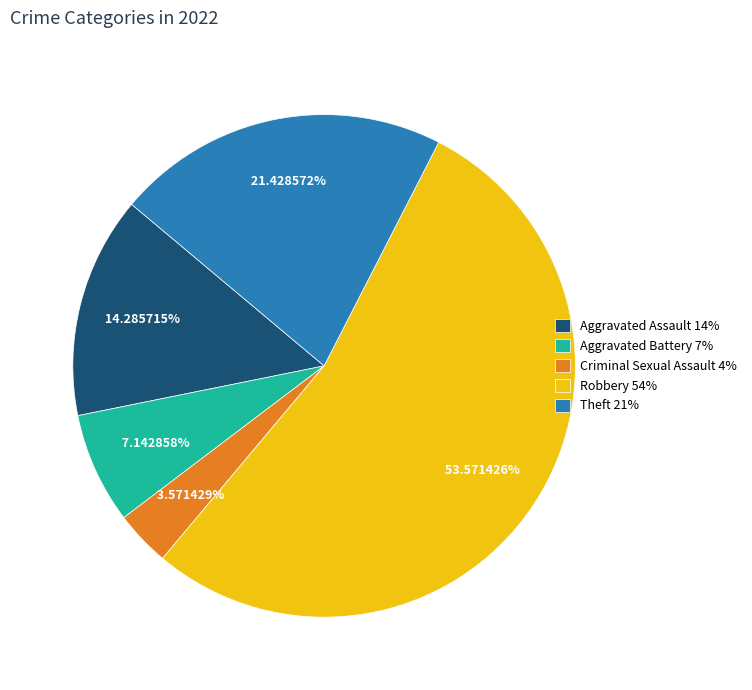

Does Aggravated Battery account for over 50% of the chart?

No